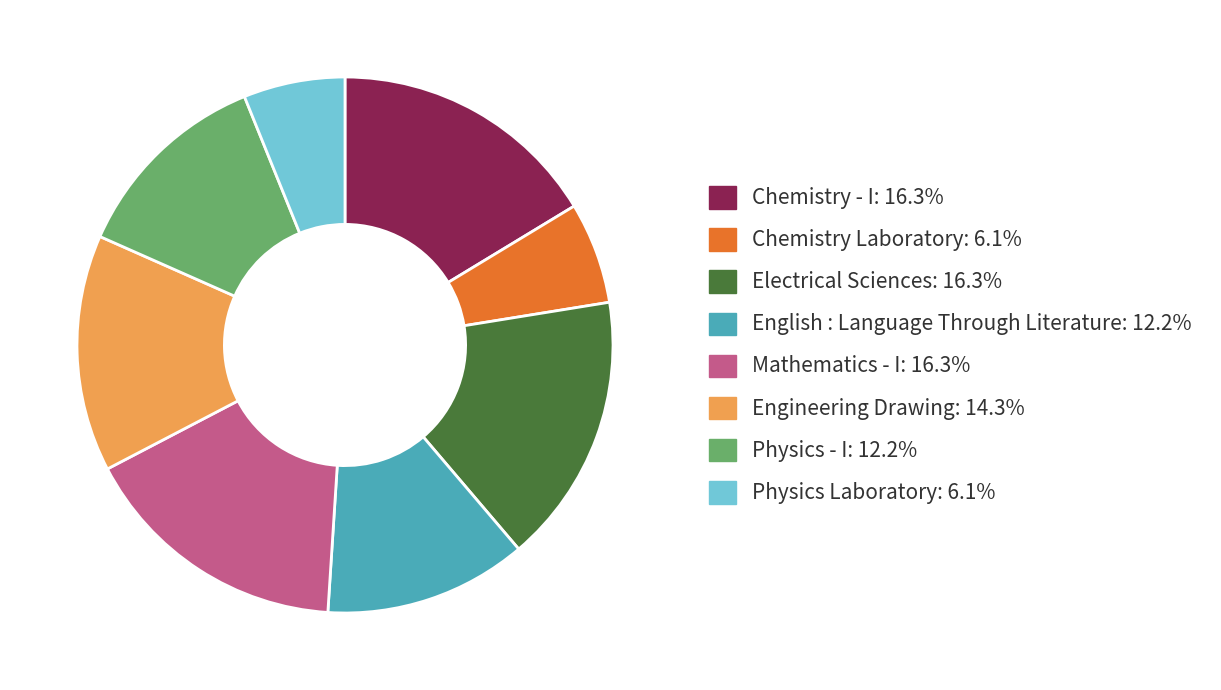

How many slices are in this pie chart?

8